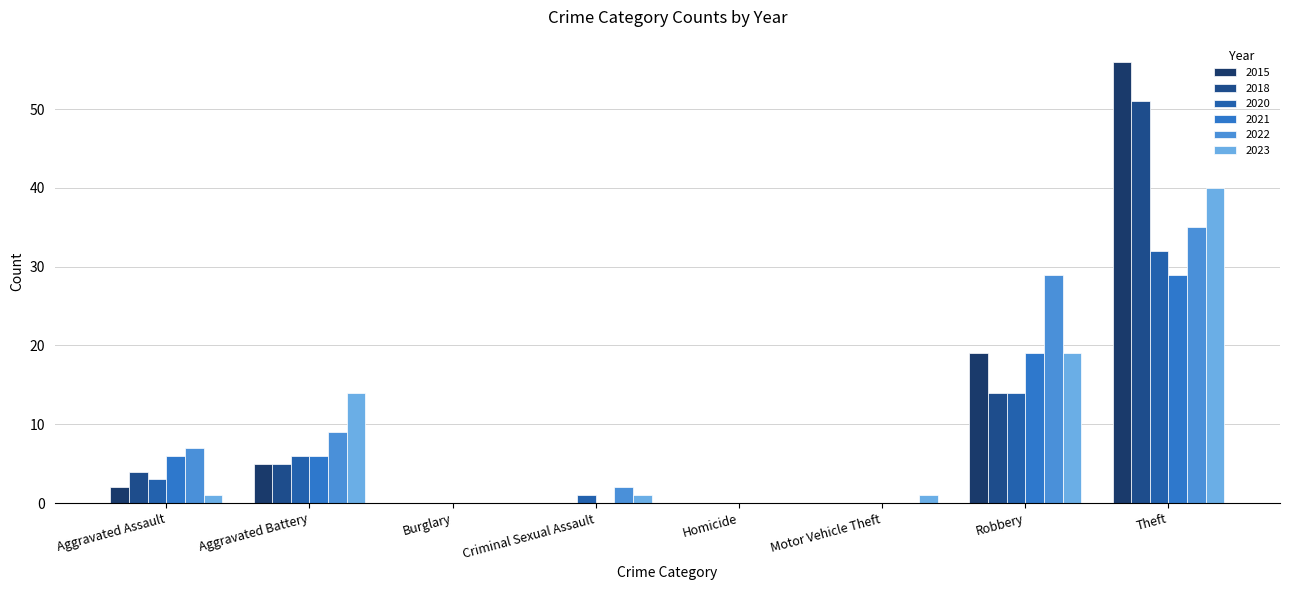

At which category is the sum across all series the highest?

Theft